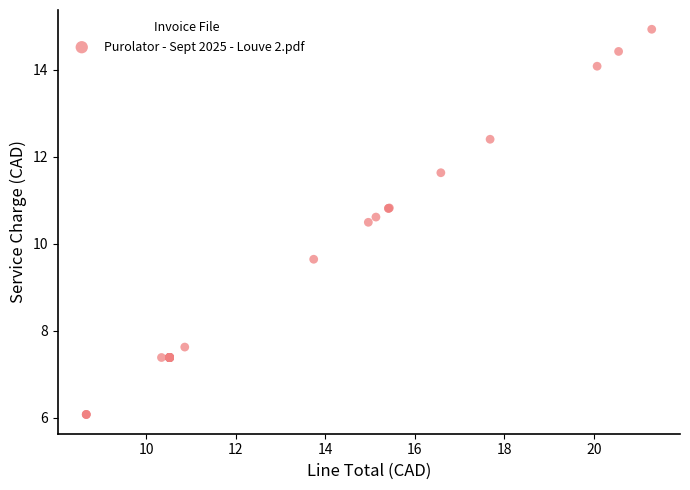

What Y value in the scatter plot is closest to 10?

9.6